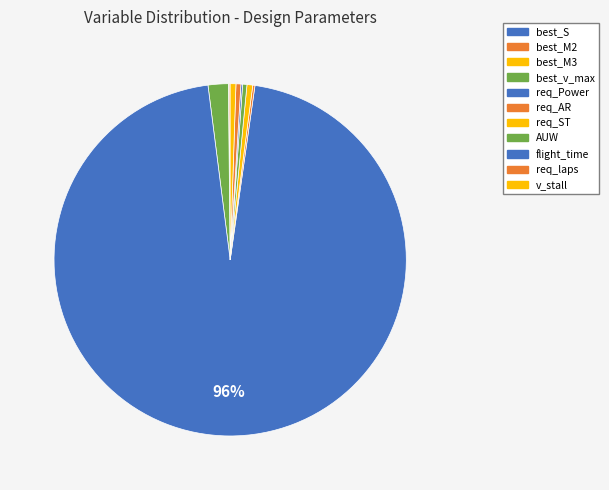

What is the largest slice in the pie chart?

req_Power